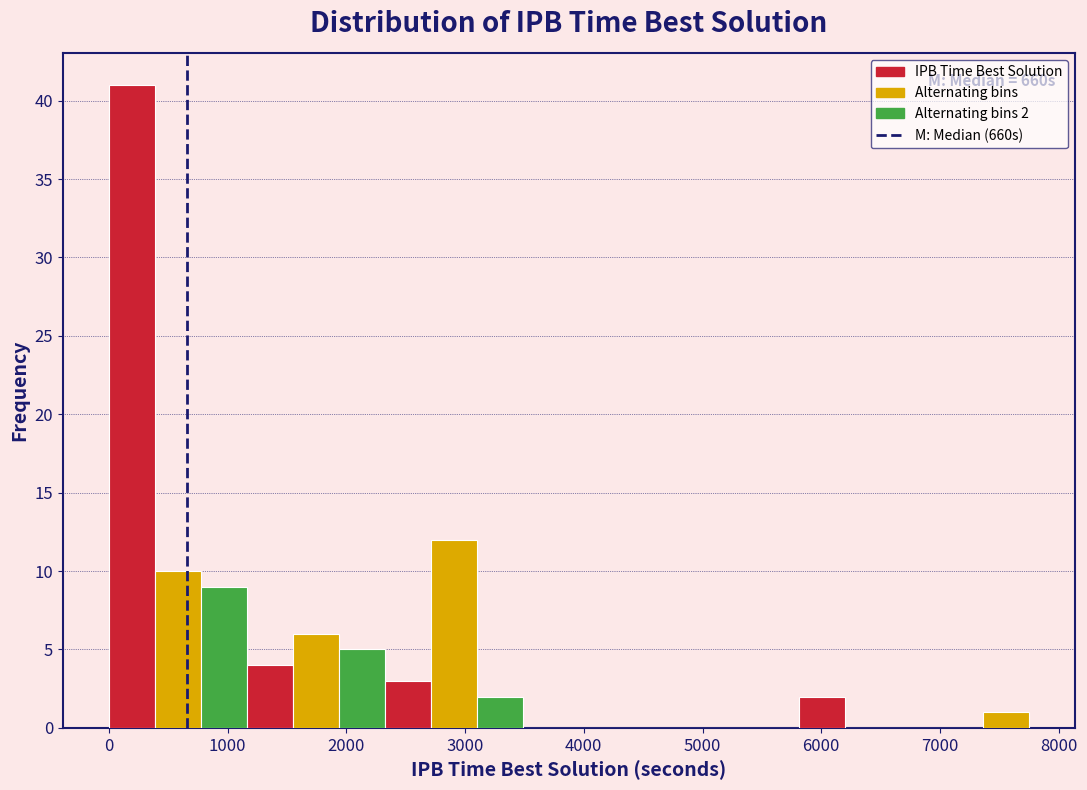

Around what value on the x-axis is the tallest bar? Give the approximate position of its centre, as read against the axis.

200